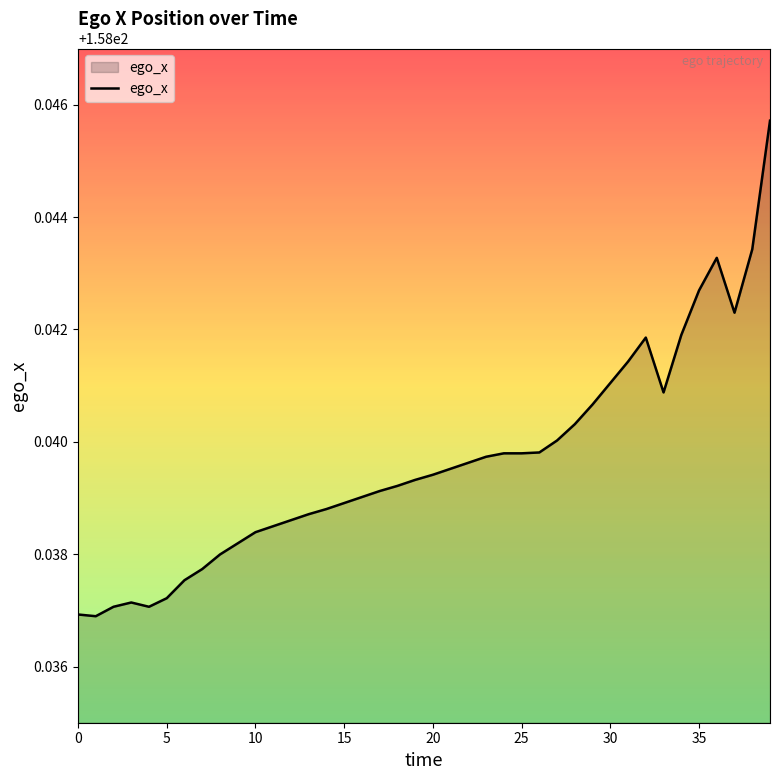

True or false: there are more than 0 points higher than both neighbors.

True